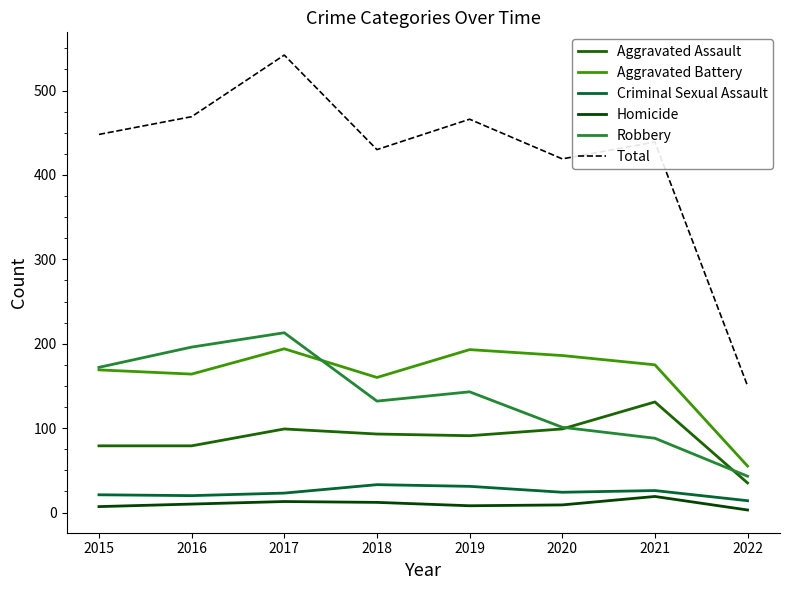

What is the difference between the maximum and minimum values in the Robbery series?

170